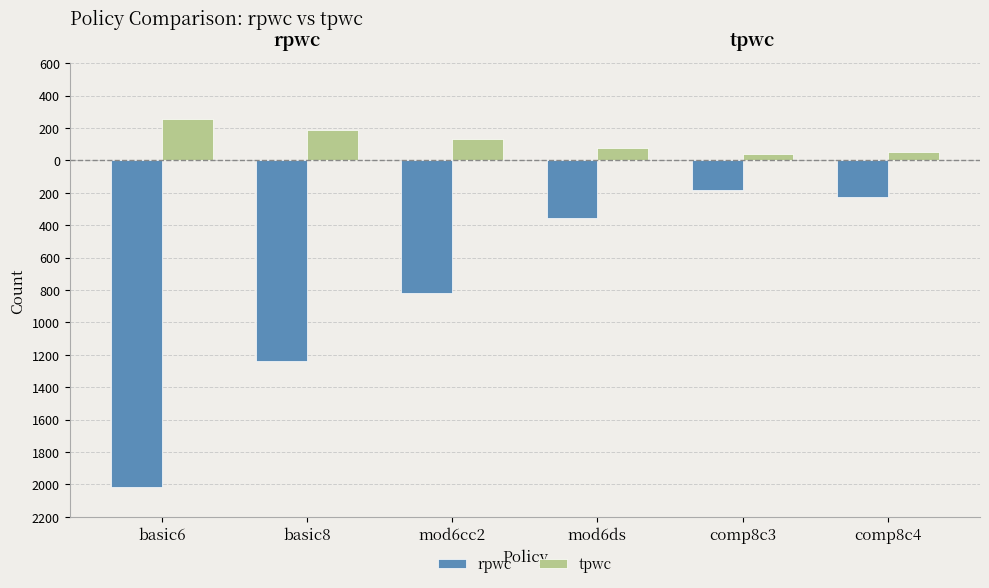

Does the chart contain any negative values?

Yes